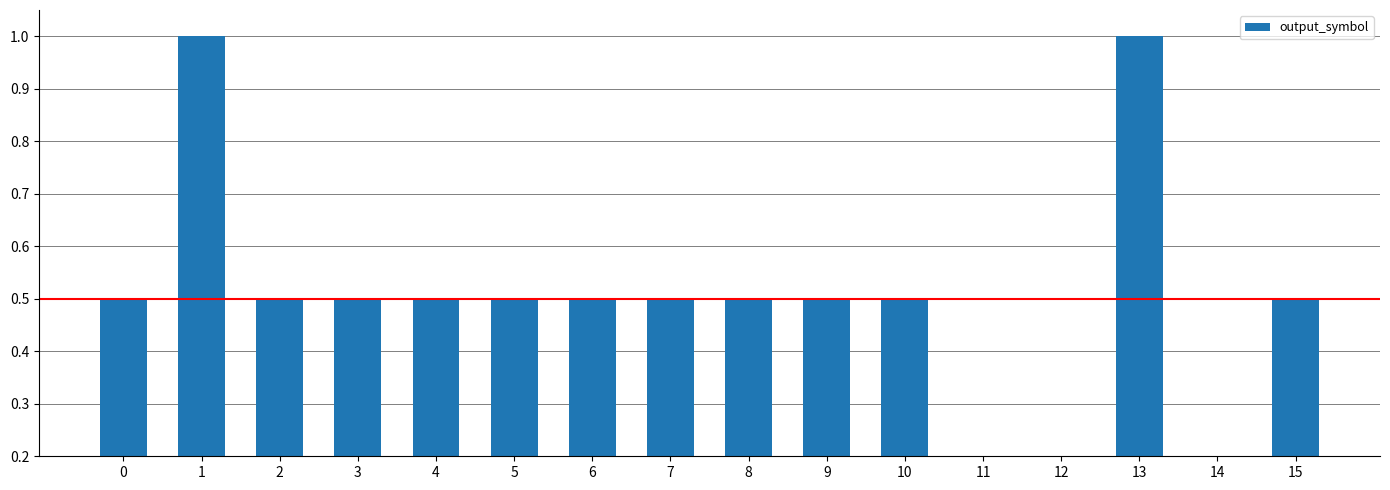

What is the average value?

0.5